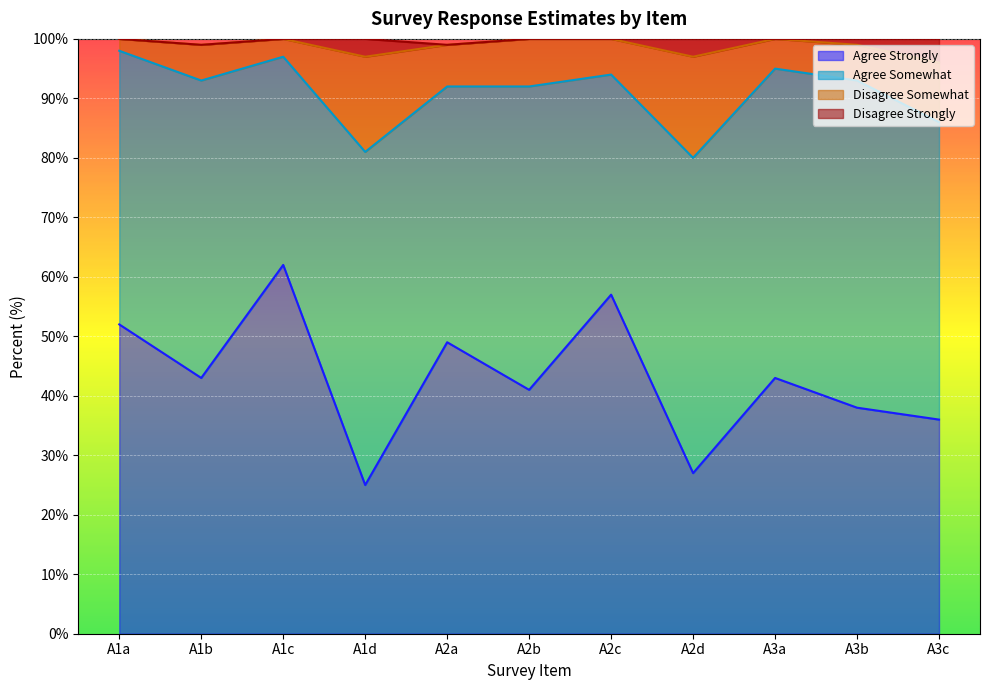

What is the total value across all series at A1a?

100